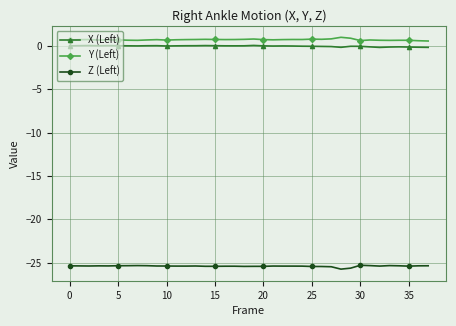

What is the value of the Y (Left) point at the 34th from the left?

0.6